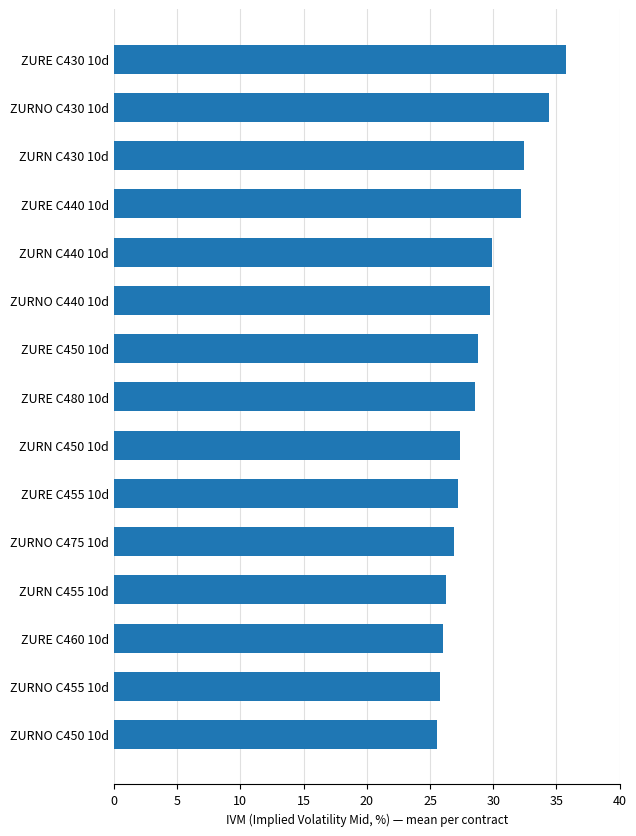

Approximately how many times larger is the value at ZURE C460 10d compared to ZURE C440 10d?

0.8